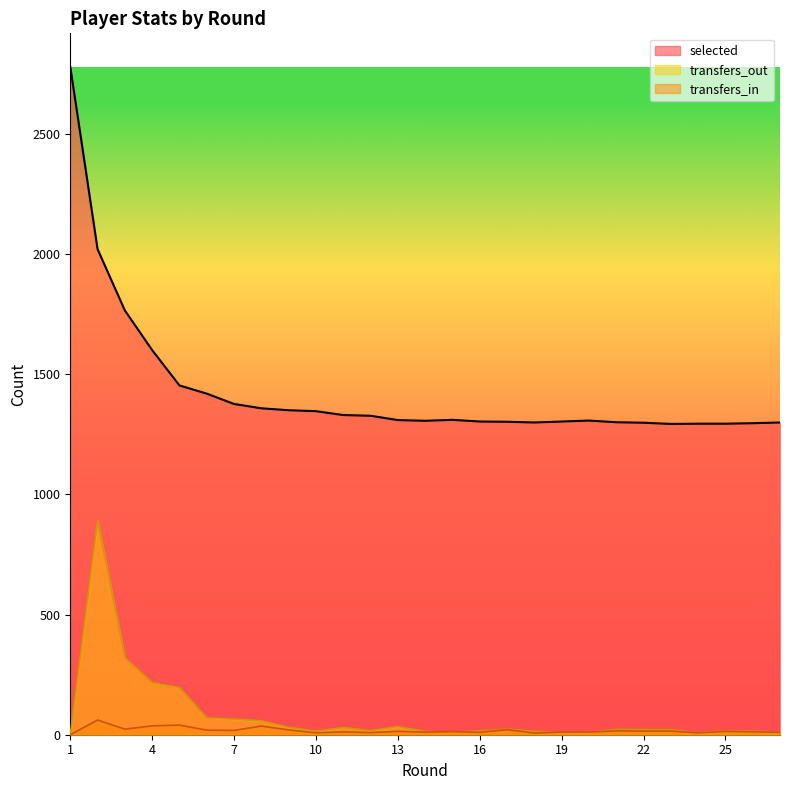

Is it true that transfers_in equals 47 at 8?

False